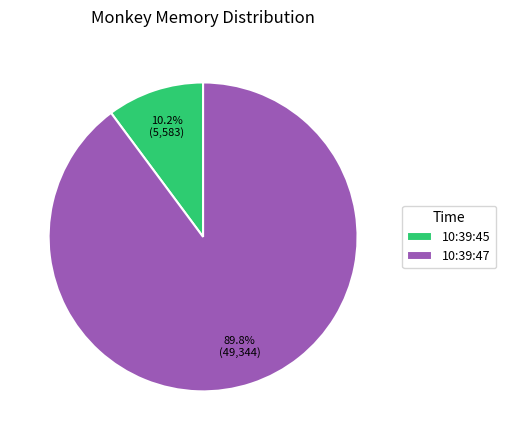

Which category has the smallest portion of the pie?

10:39:45